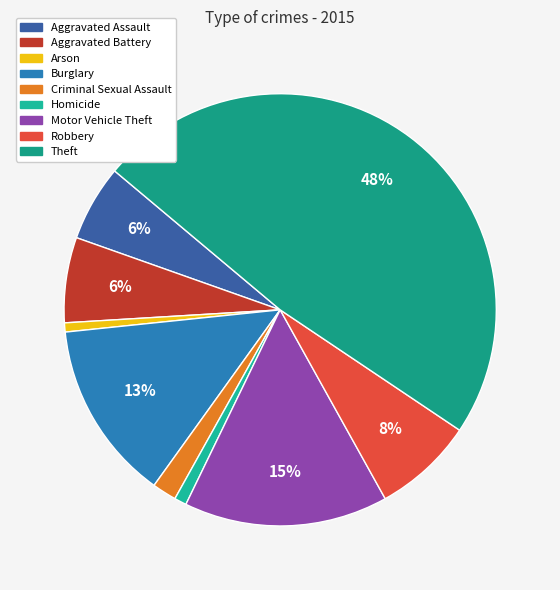

How many segments does this pie chart have?

9